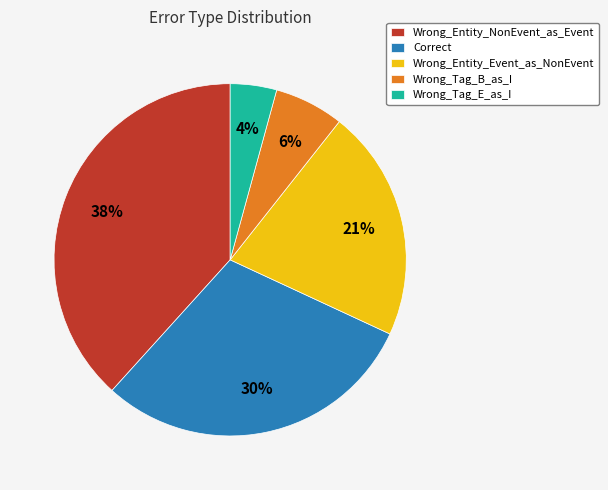

Is it true that Correct is 30% of the pie?

True